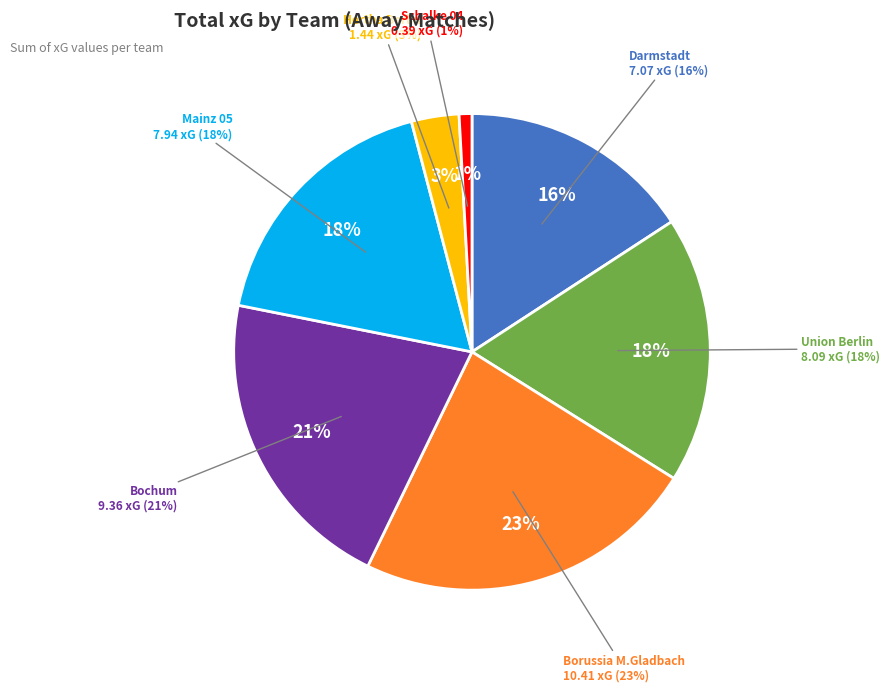

True or false: Borussia M.Gladbach accounts for 15% of the total.

False